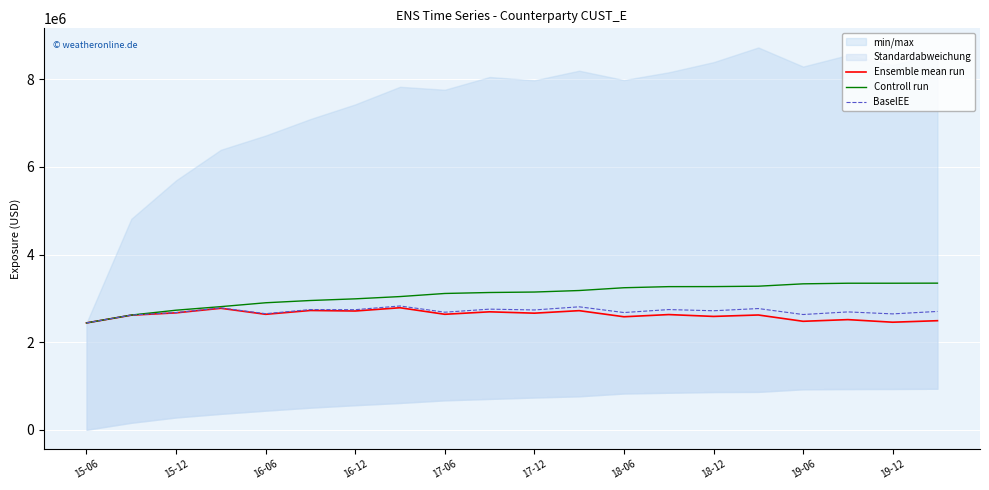

What is the lowest value of the Controll run series?

2439834.5